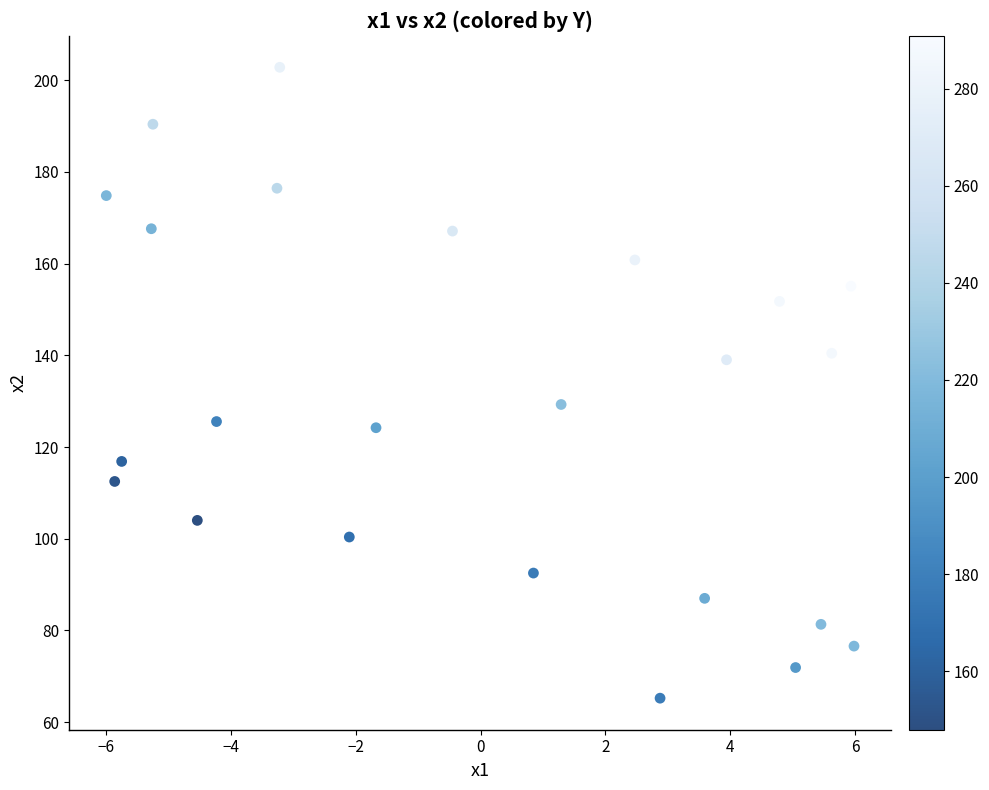

What is the range of X values (max minus min)?

12.0